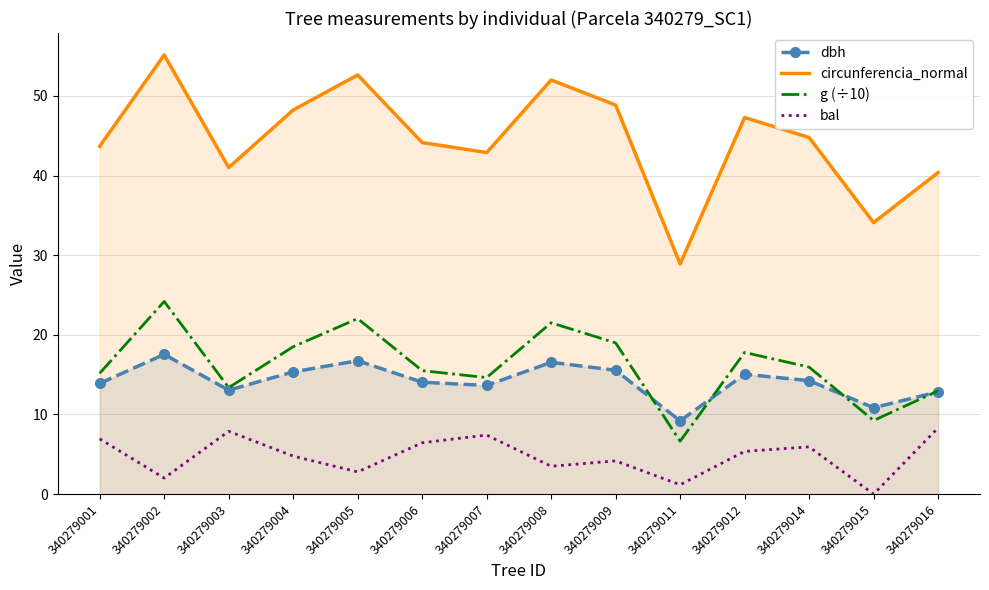

At which label does circunferencia_normal first exceed 44?

340279002